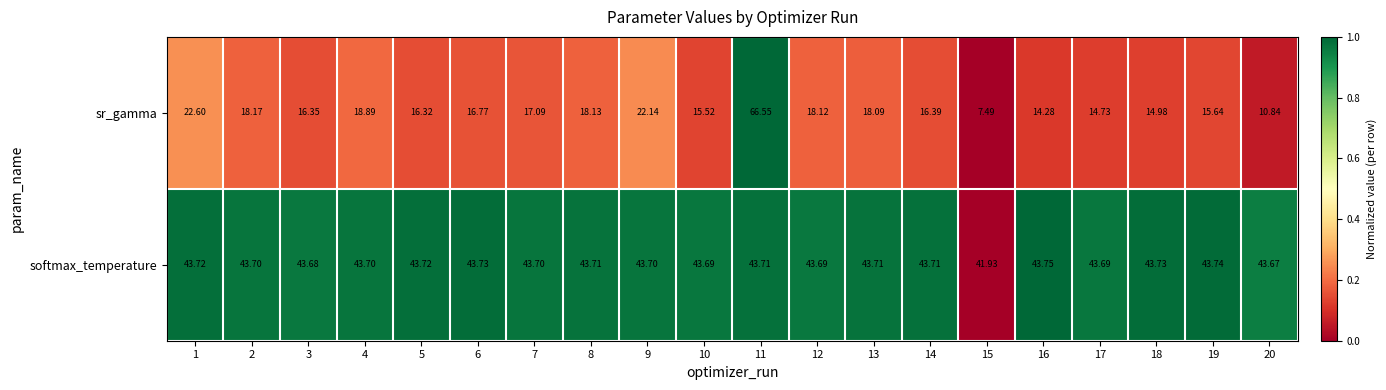

Which series has the largest total across all categories?

softmax_temperature